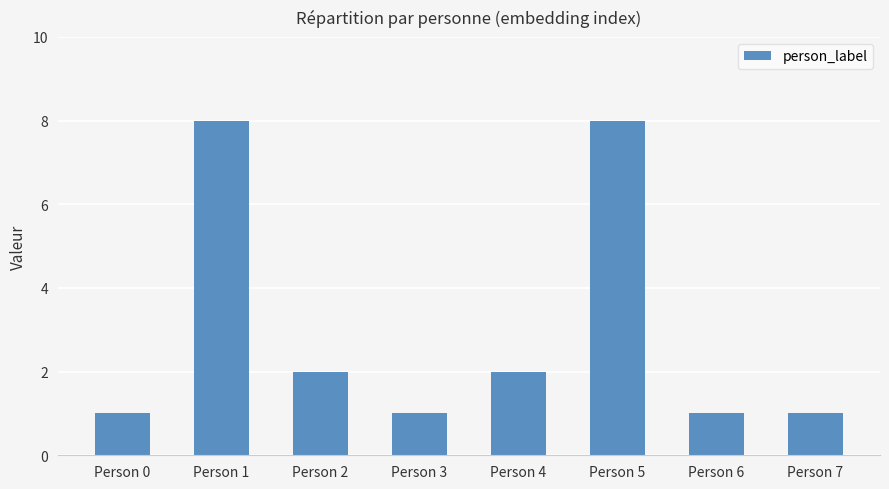

What is the sum of all values?

24